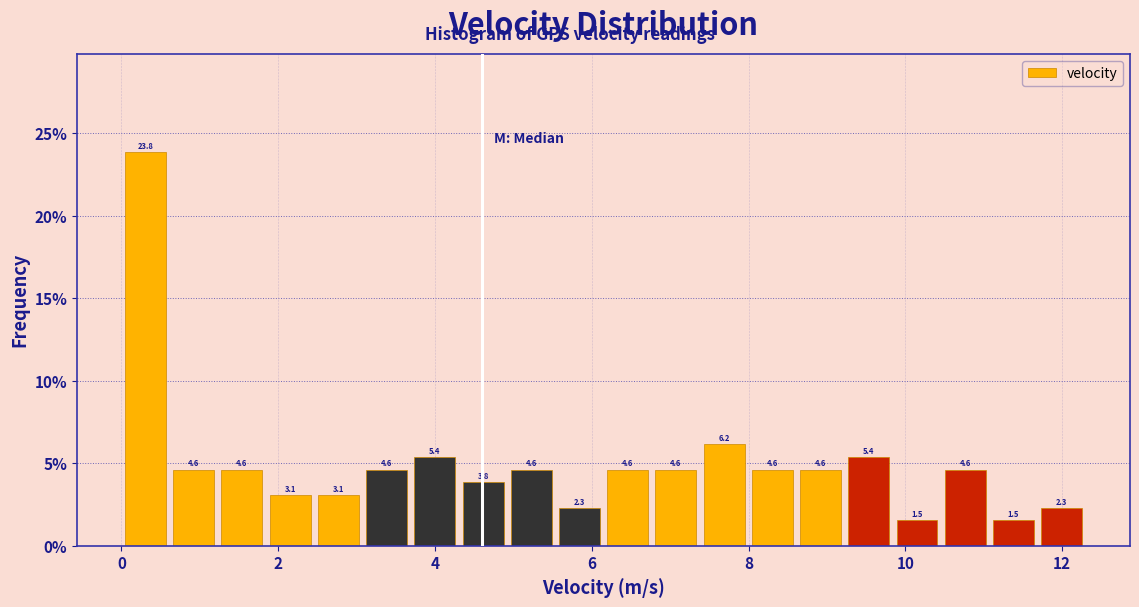

Around what value on the x-axis is the tallest bar? Give the approximate position of its centre, as read against the axis.

0.4